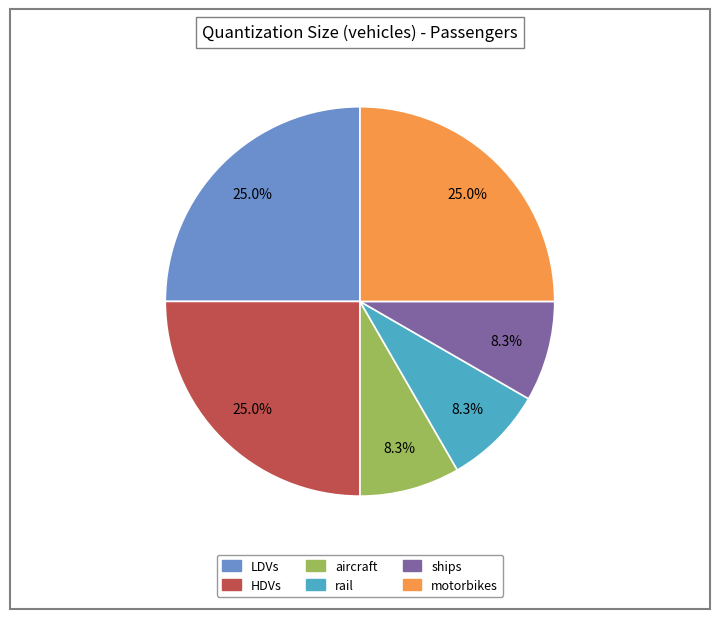

To the nearest percent, what percentage of the pie is LDVs?

25%